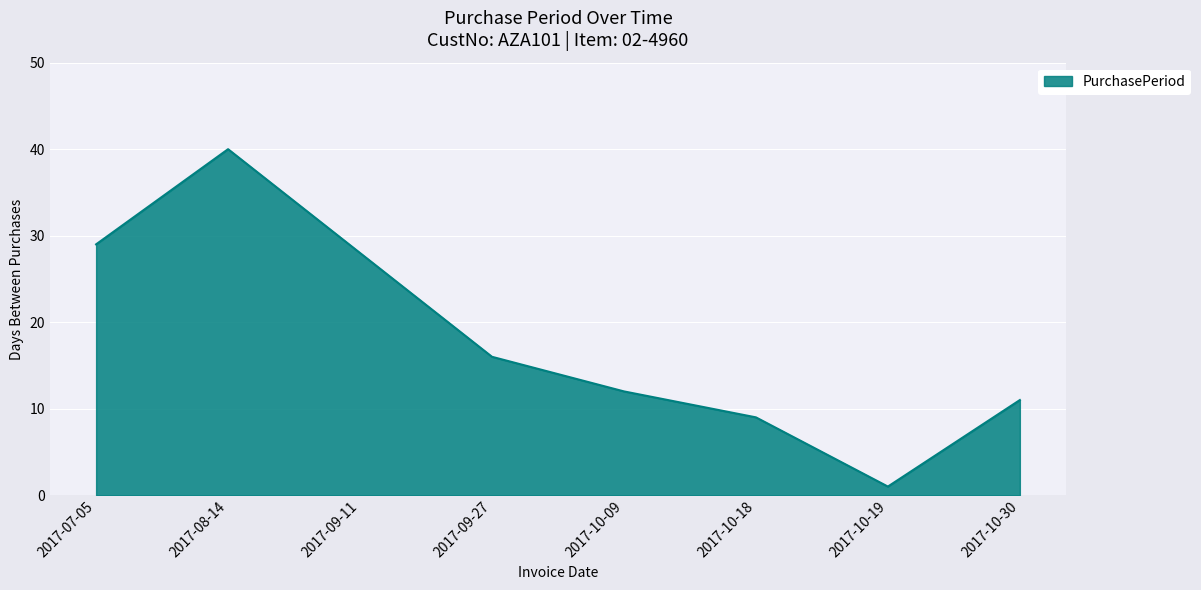

Between 2017-09-27 and 2017-10-18, which is larger?

2017-09-27